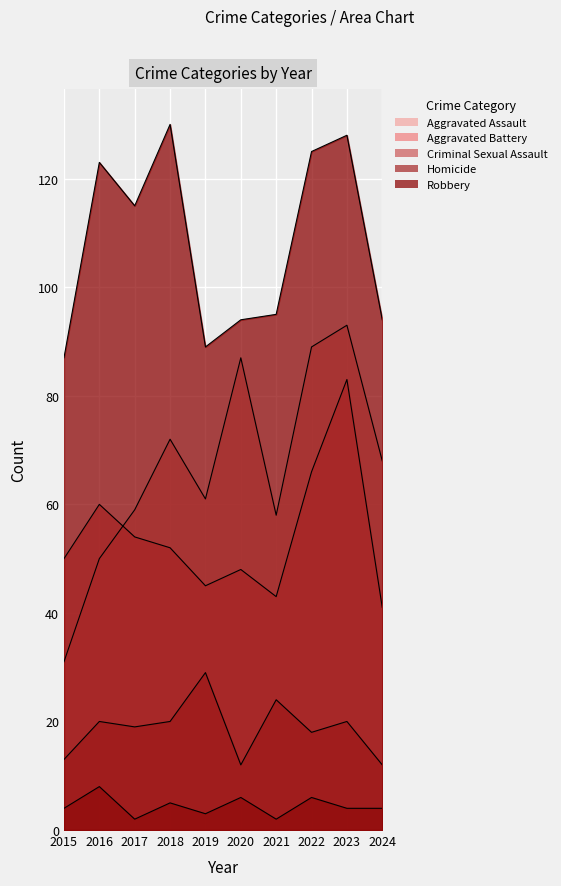

Which series has the largest range (max minus min)?

Aggravated Assault